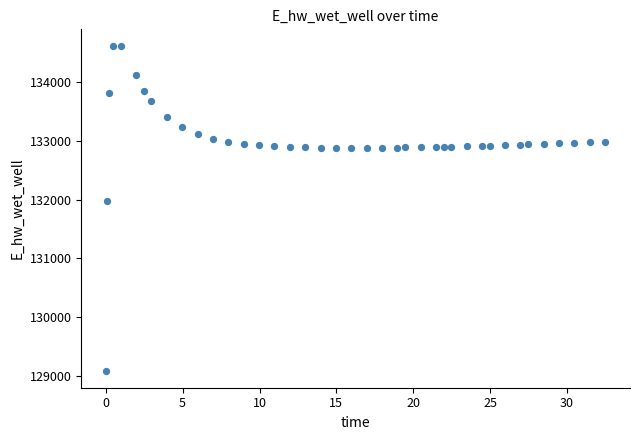

What Y value in the scatter plot is closest to 131848?

131969.2